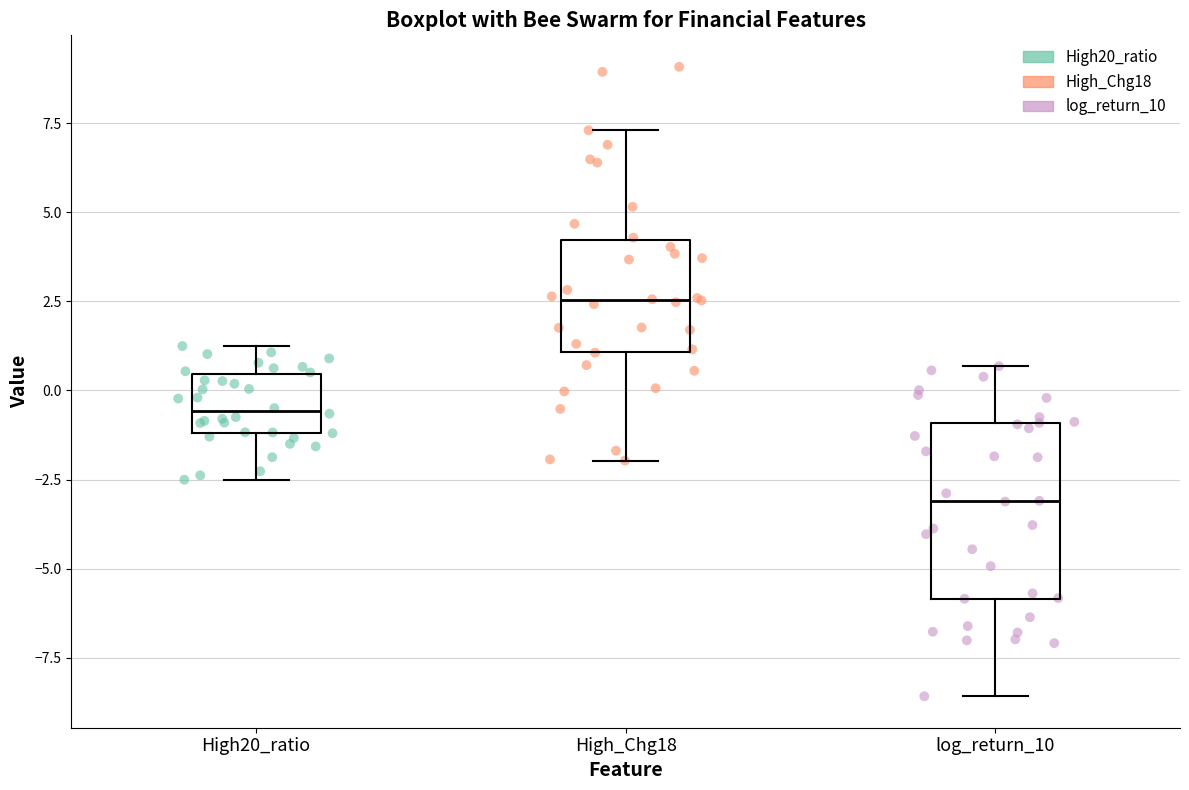

Which box is the tallest, from its lower edge to its upper edge?

log_return_10